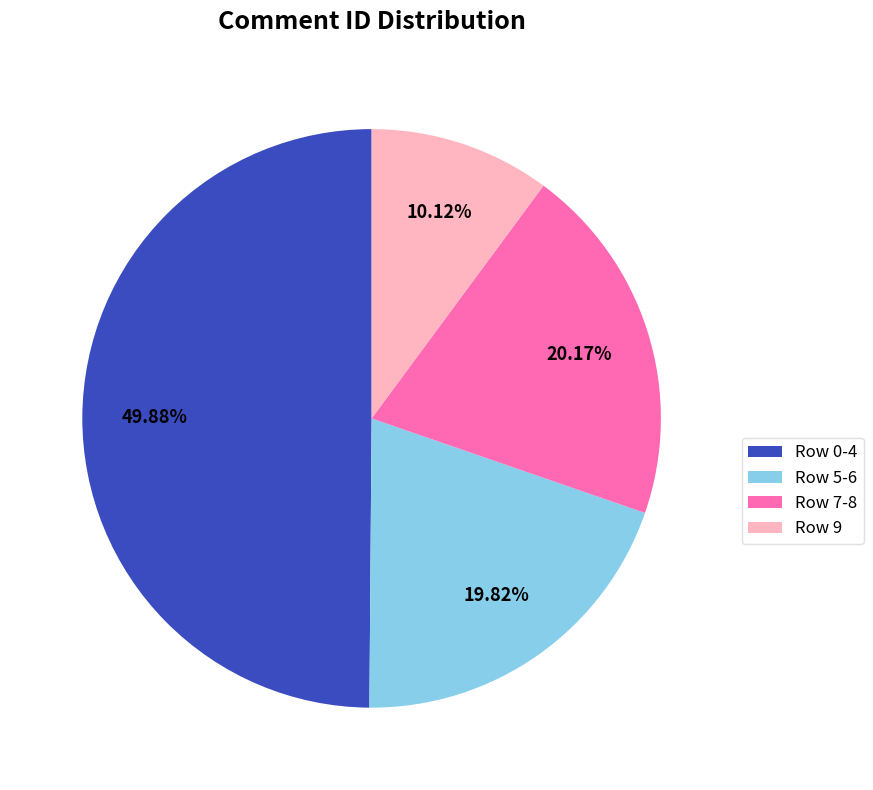

Which category has the smallest portion of the pie?

Row 9